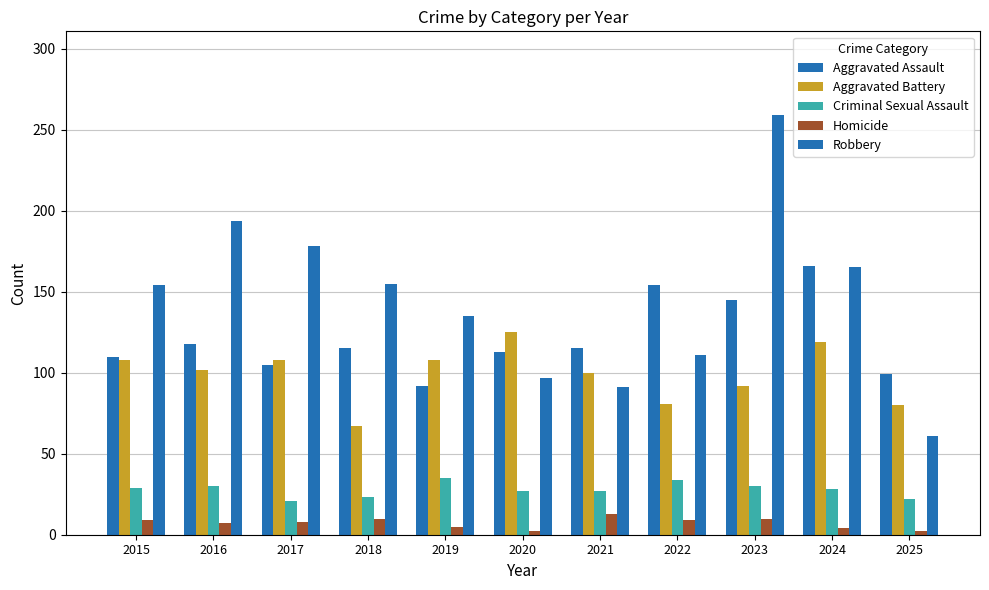

The value of Criminal Sexual Assault at 2016 is 30. True or false?

True